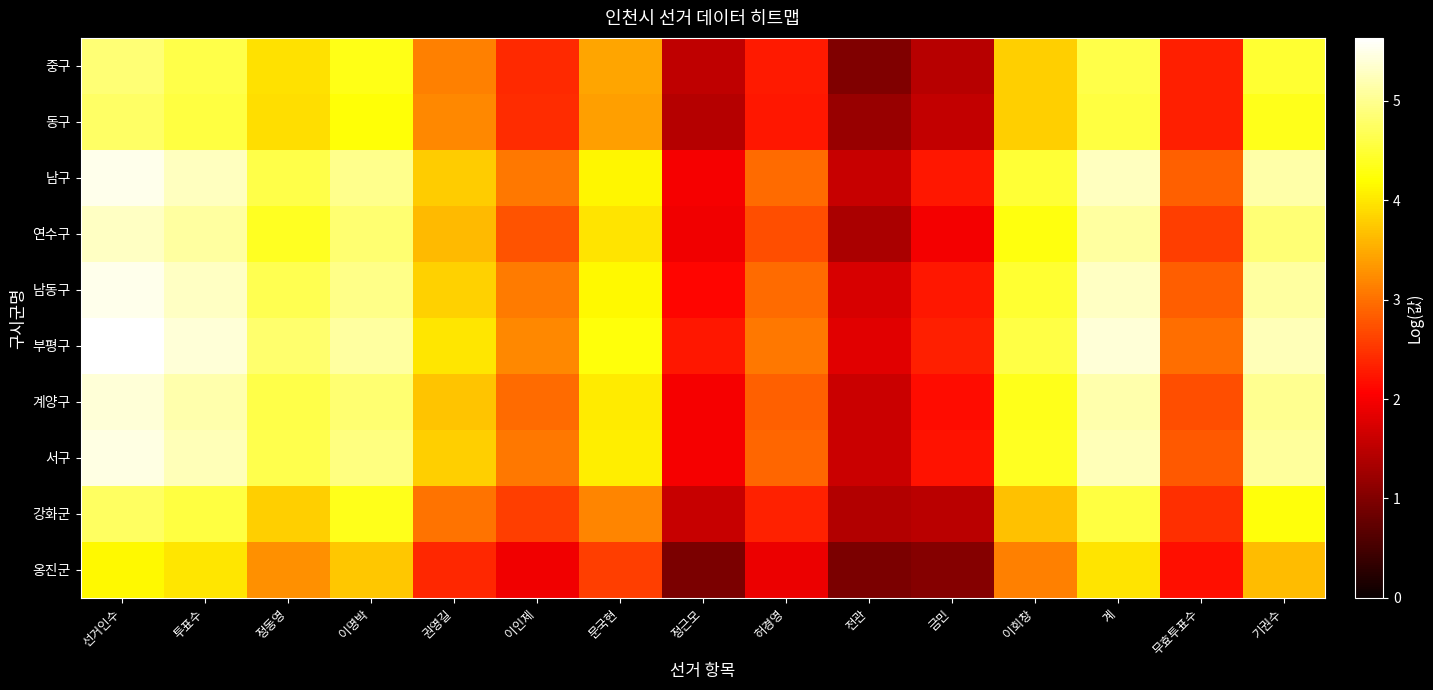

Which label corresponds to the smallest value in the chart?

정근모